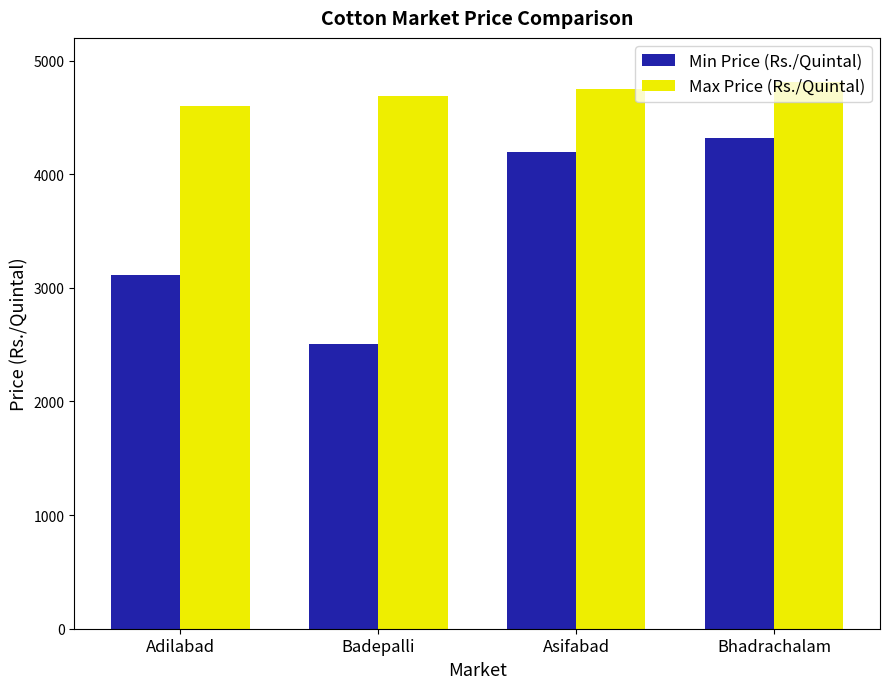

What is the difference between the second highest and minimum values in the Min Price (Rs./Quintal) series?

1683